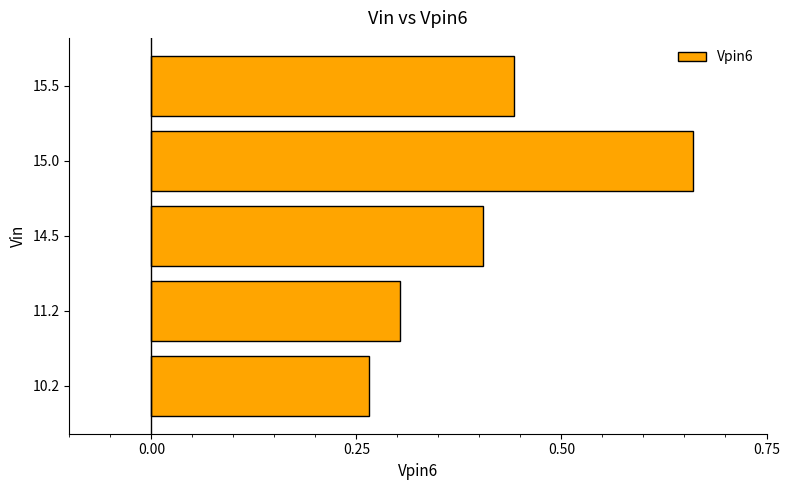

True or false: the data shows 0.4 at 11.2.

False